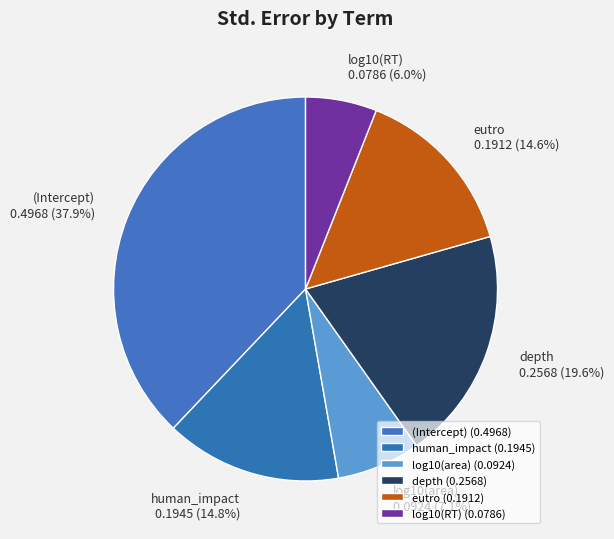

Combined, what portion of the pie is human_impact and depth?

34.4%